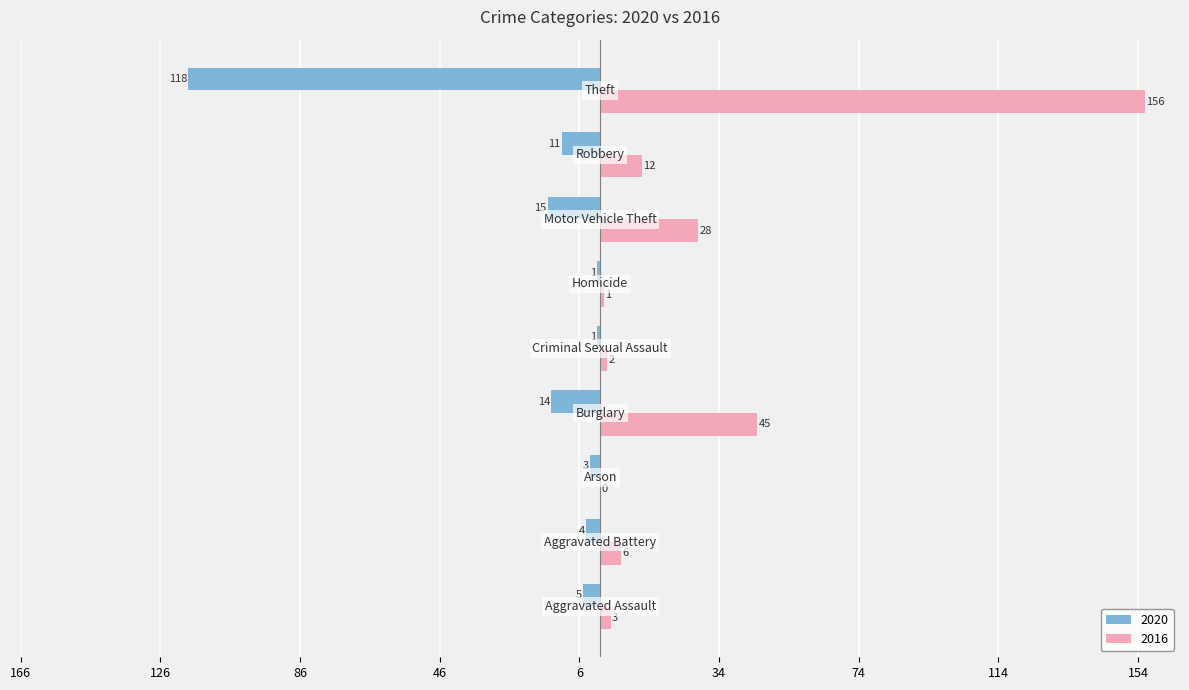

What are all the series names shown in the legend?

2020, 2016